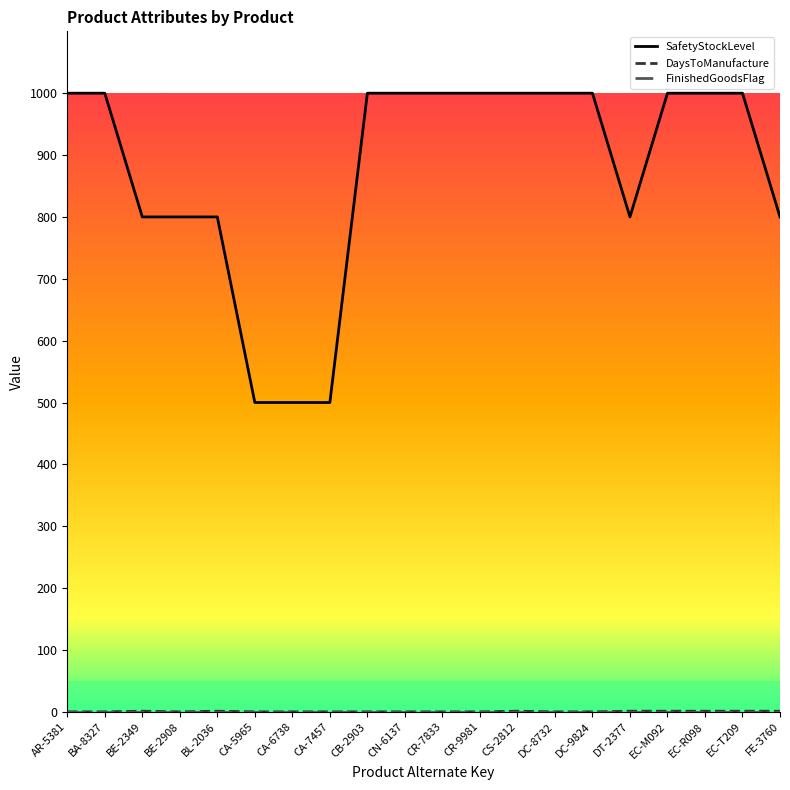

Which series has the largest range (max minus min)?

SafetyStockLevel